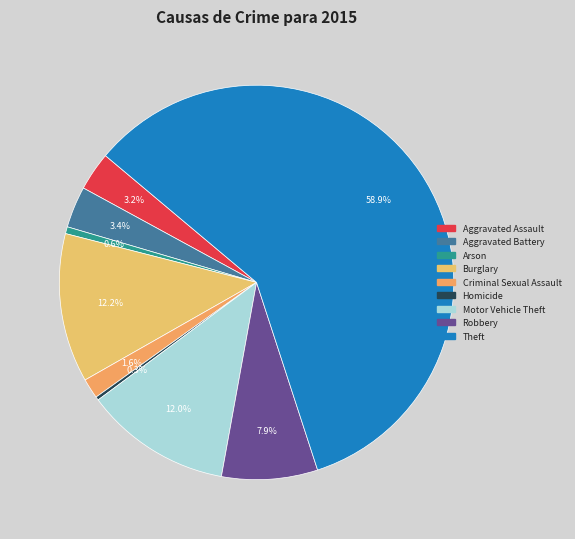

To the nearest percent, what is the average slice percentage?

11%